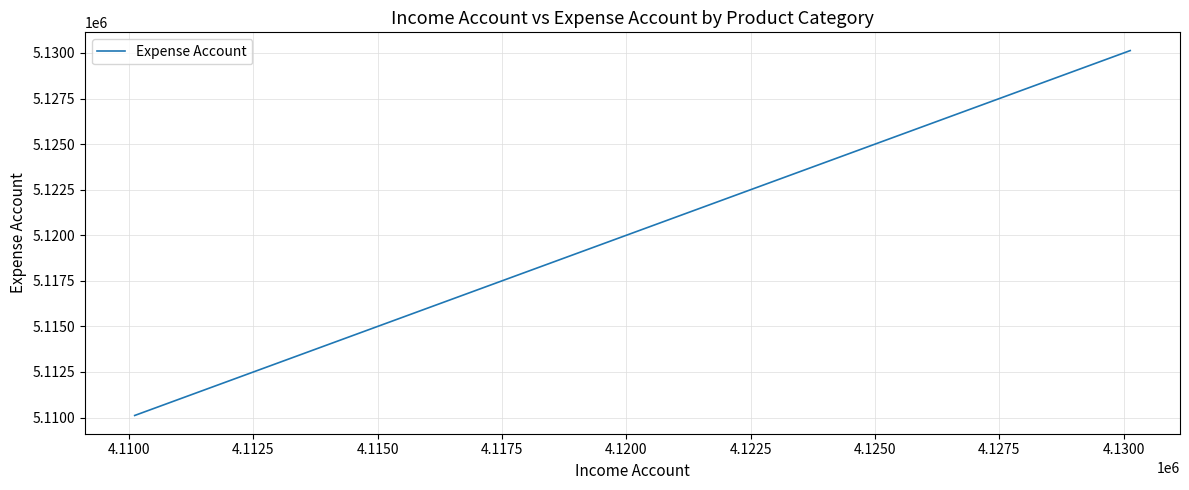

What is the minimum value shown in the chart?

5110111